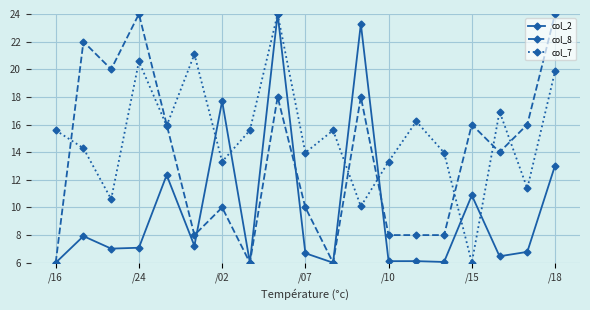

What is the value of the col_7 point at the 5th from the left?

15.9